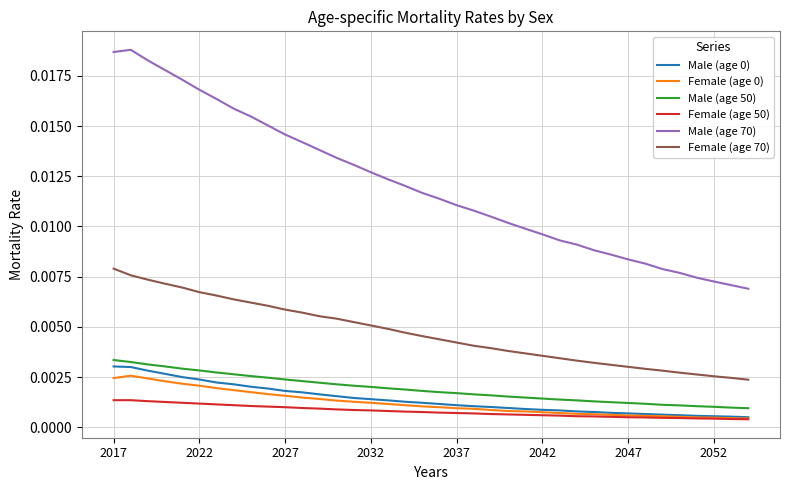

Which series has the widest spread of values?

Male (age 70)